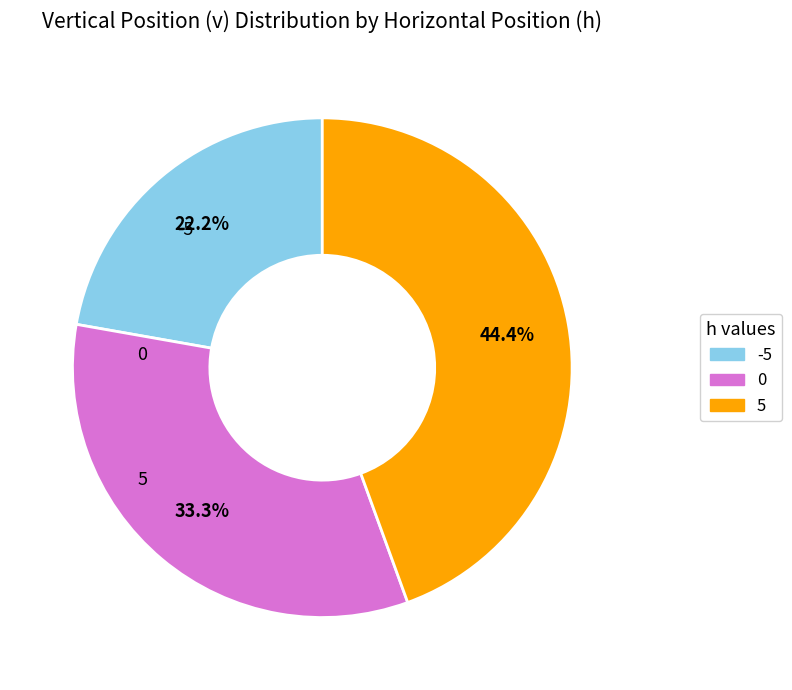

How many segments does this pie chart have?

3